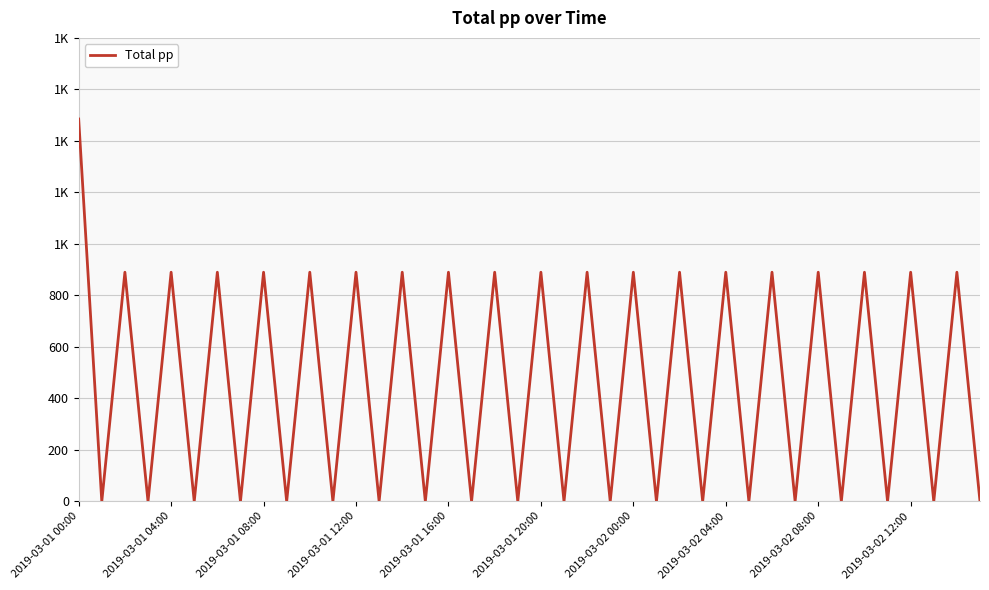

What is the sum of all values?

18395